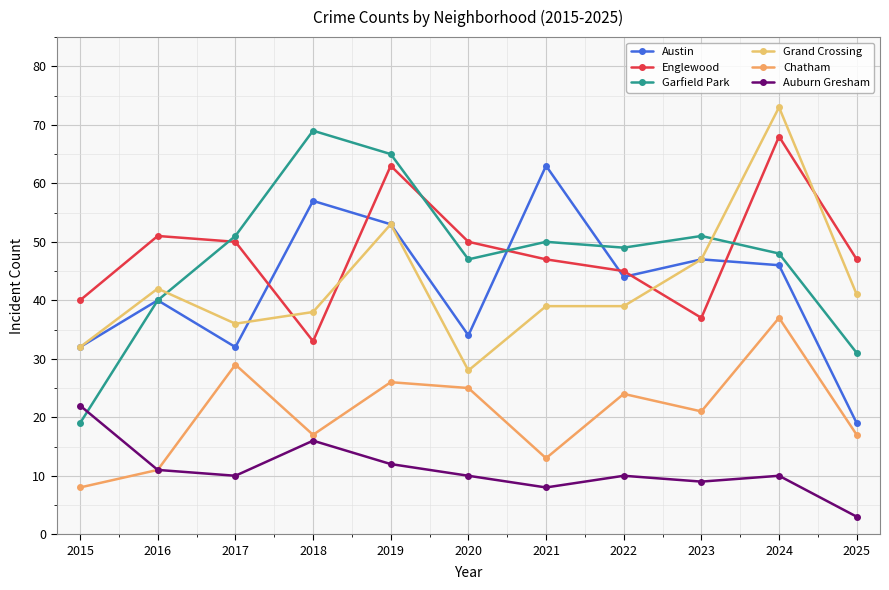

What is the minimum value shown in the chart?

3